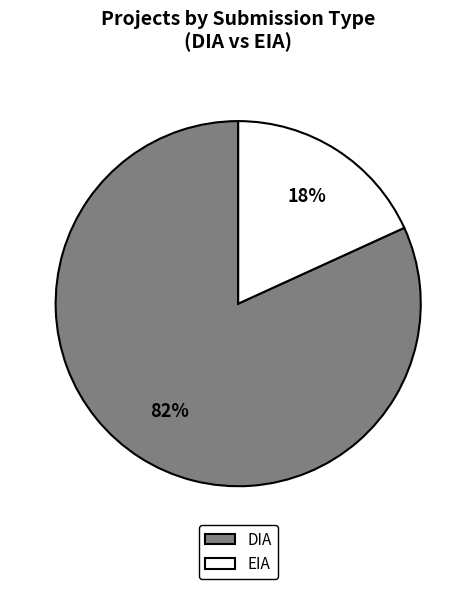

Is the sum of EIA and DIA greater than half?

Yes